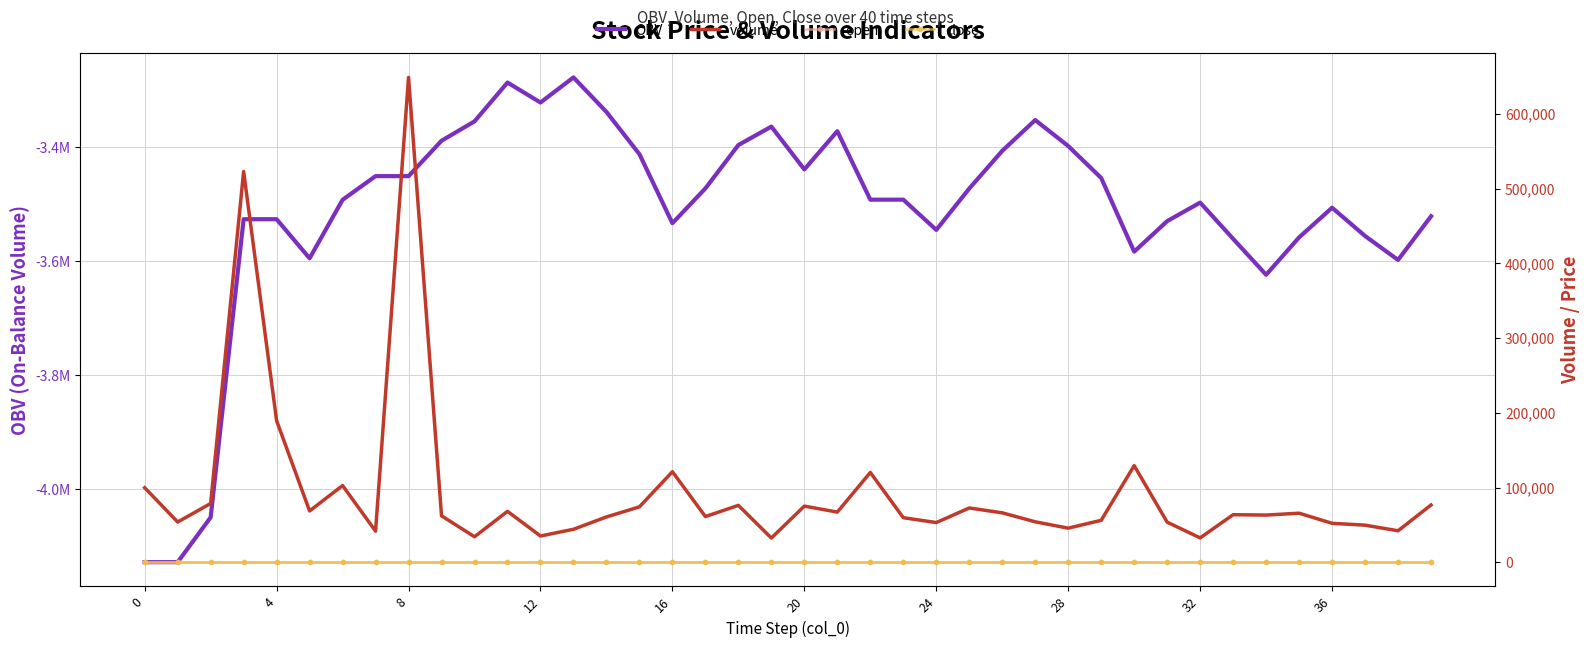

At which label does volume reach its minimum?

19